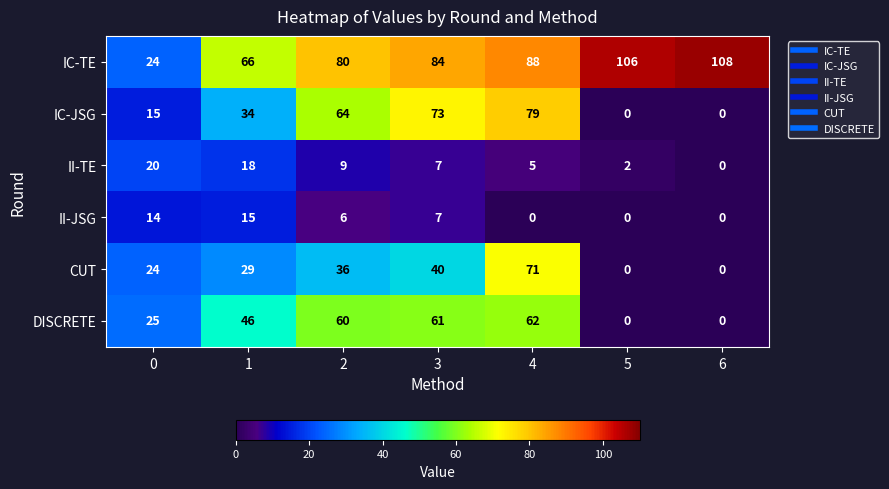

Rank the series by their maximum value, from highest to lowest.

IC-TE, IC-JSG, CUT, DISCRETE, II-TE, II-JSG